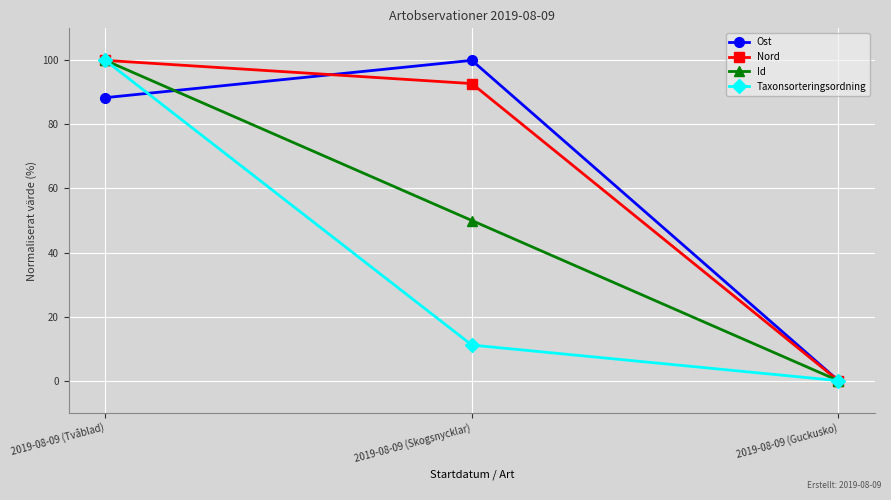

What is the spread (max minus min) of values at 2019-08-09 (Tvåblad)?

11.6